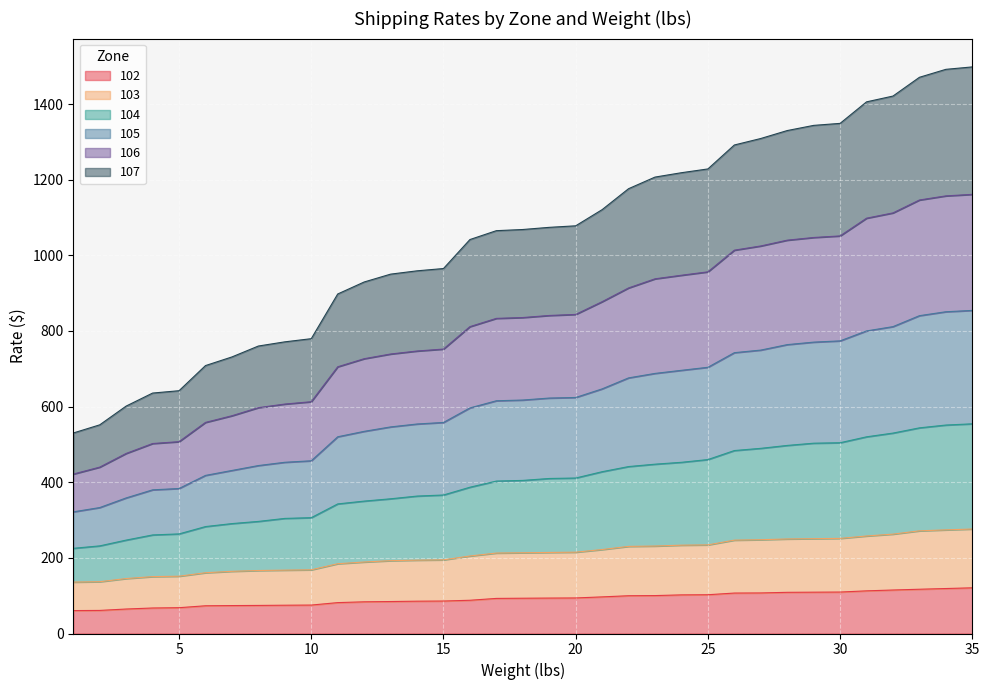

True or false: 106 and 104 intersect in this chart.

False